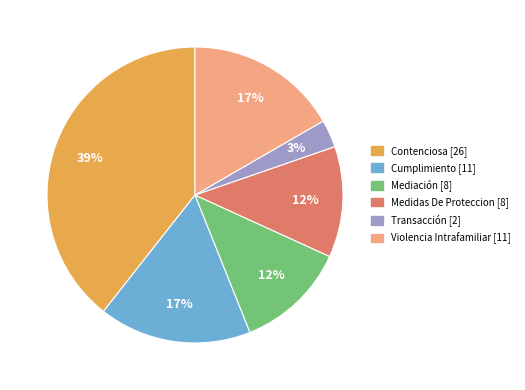

To the nearest percent, what portion does Transacción represent?

3%